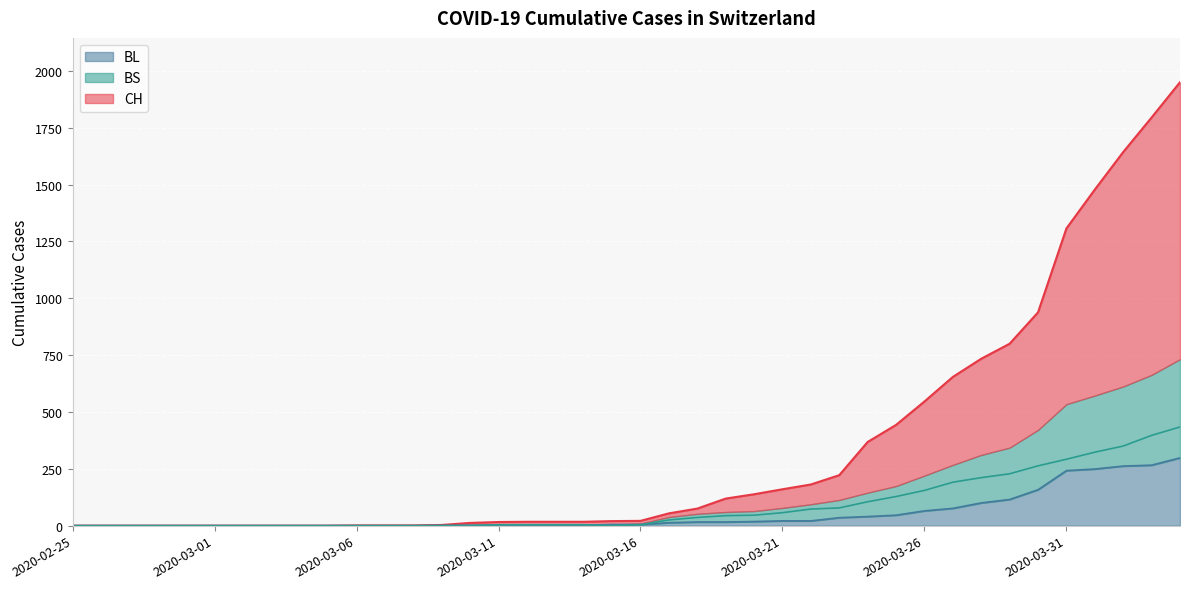

True or false: BS has more than 1 interior local peaks.

False